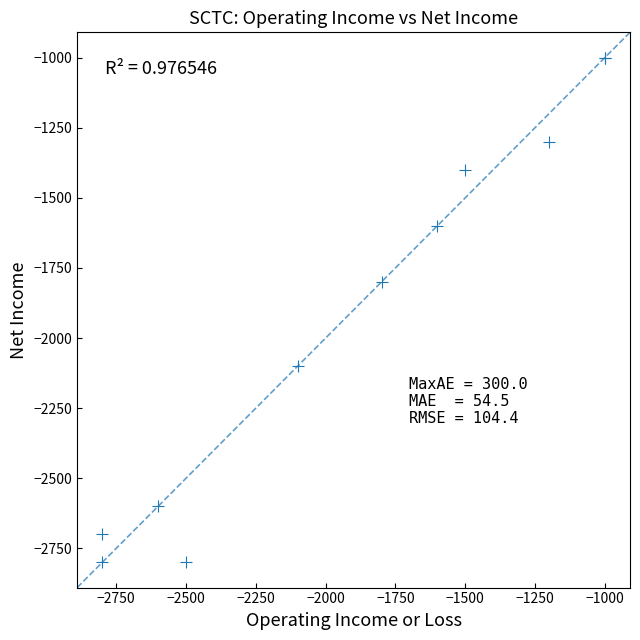

What Y value in the scatter plot is closest to -1900?

-1800